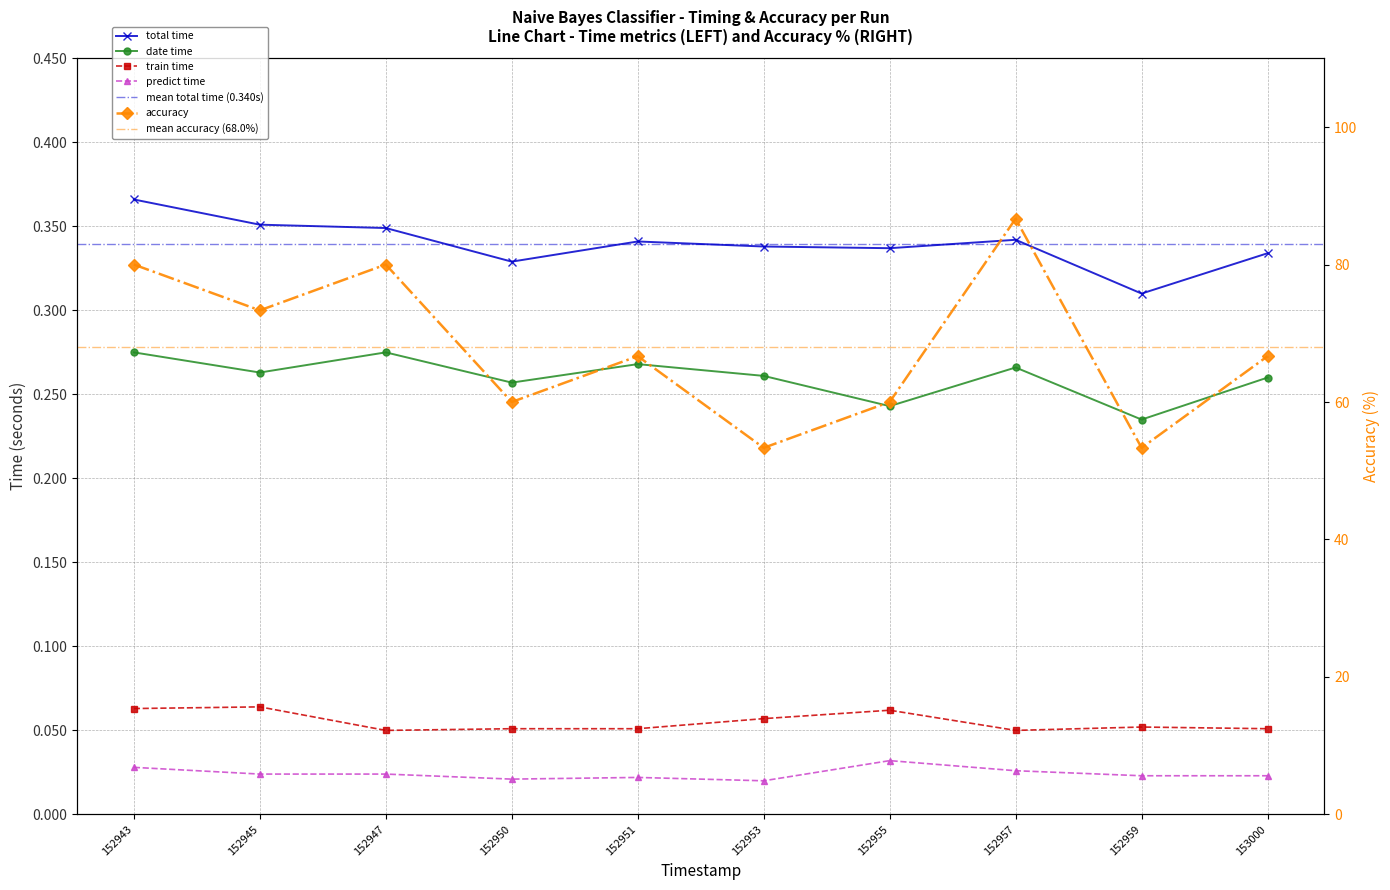

Rank the series by their maximum value, from lowest to highest.

predict time, train time, date time, total time